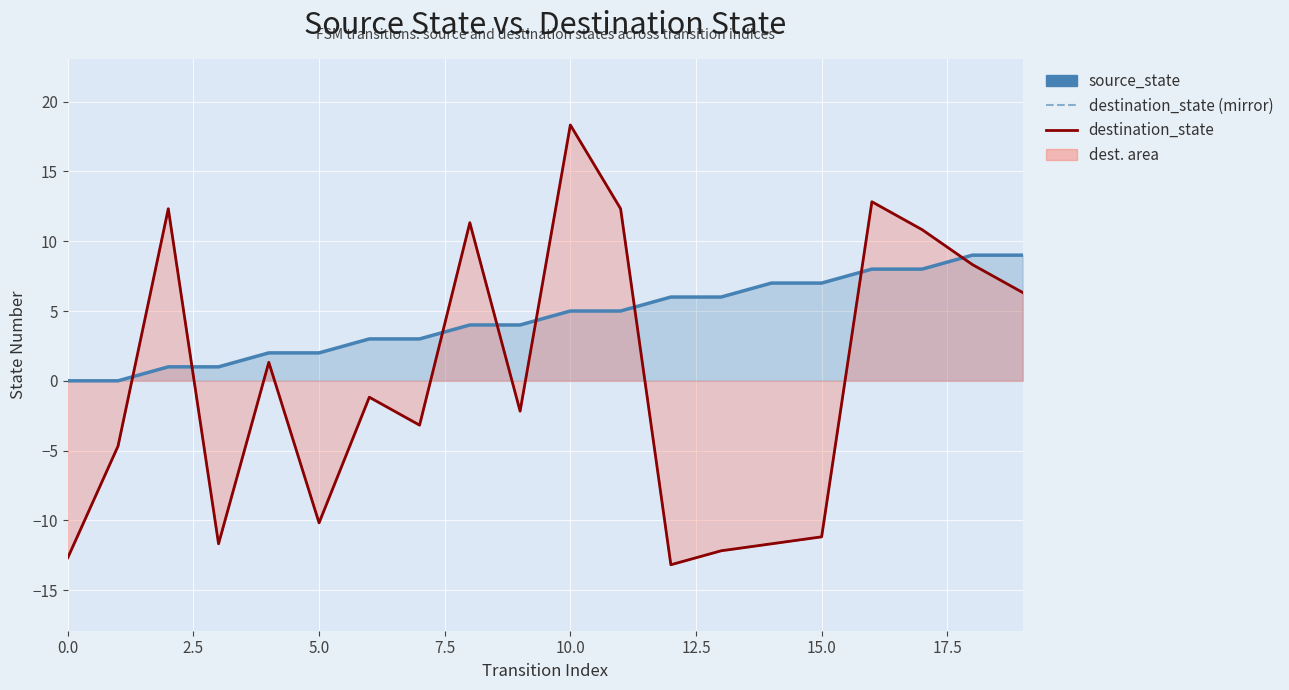

Which series has the largest total across all categories?

source_state